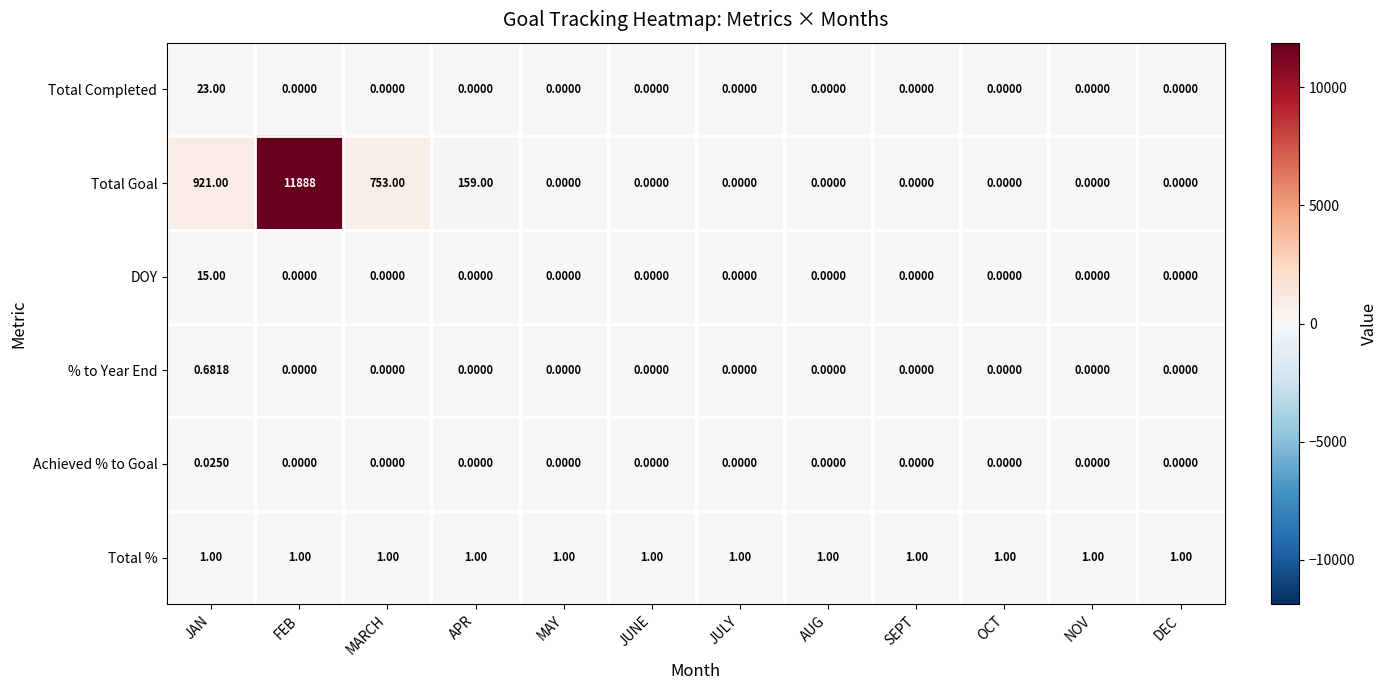

Rank the series by their maximum value, from lowest to highest.

Achieved % to Goal, % to Year End, Total %, DOY, Total Completed, Total Goal